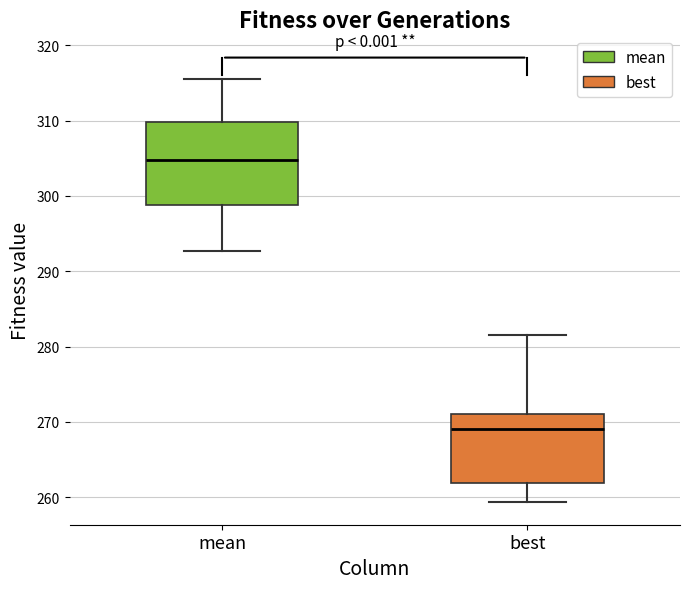

Comparing the boxes themselves (not the whiskers), which one is the tallest?

mean